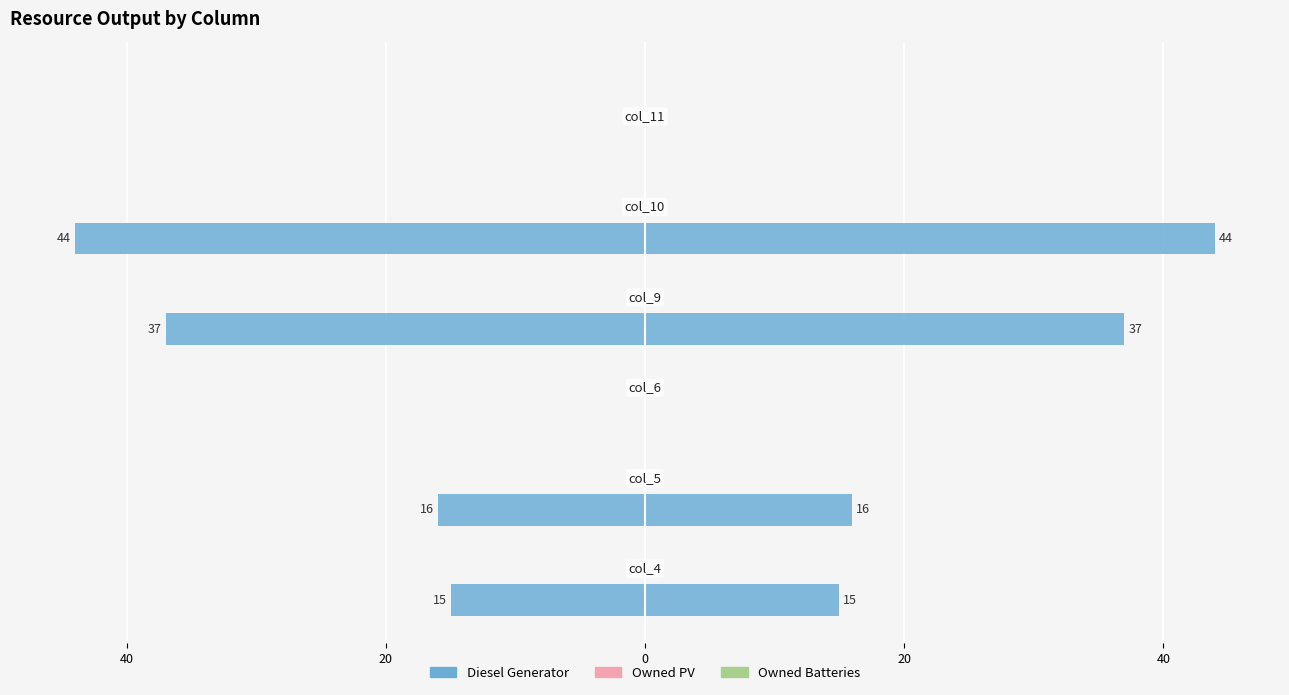

Are the bars horizontal?

Yes